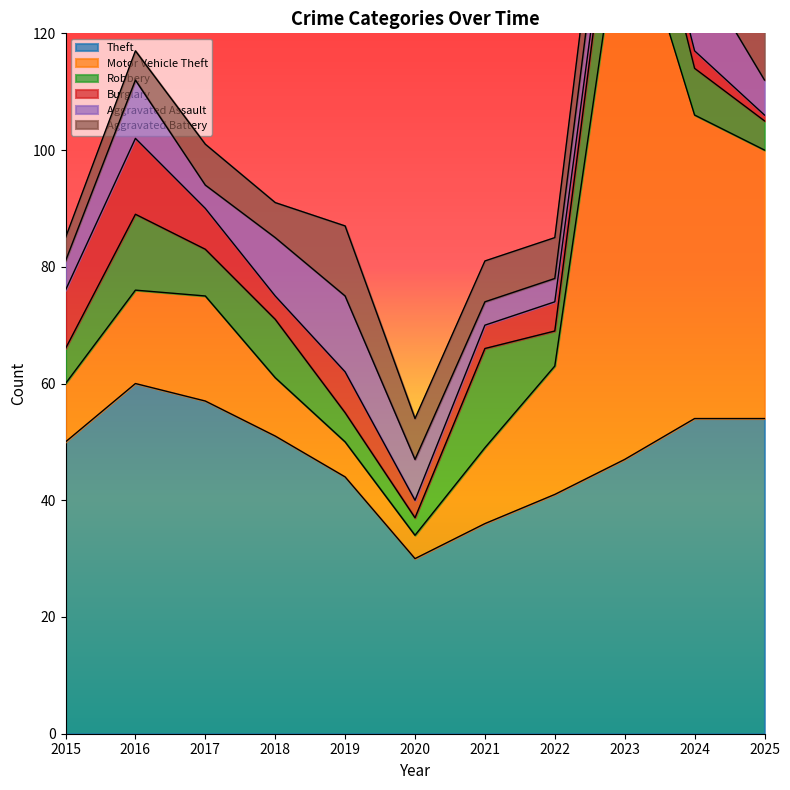

Reading right to left, list all the values displayed in this chart.

Theft: 2025=54	2024=54	2023=47	2022=41	2021=36	2020=30	2019=44	2018=51	2017=57	2016=60	2015=50
Motor Vehicle Theft: 2025=46	2024=52	2023=98	2022=22	2021=13	2020=4	2019=6	2018=10	2017=18	2016=16	2015=10
Robbery: 2025=5	2024=8	2023=17	2022=6	2021=17	2020=3	2019=5	2018=10	2017=8	2016=13	2015=6
Burglary: 2025=1	2024=3	2023=2	2022=5	2021=4	2020=3	2019=7	2018=4	2017=7	2016=13	2015=10
Aggravated Assault: 2025=6	2024=15	2023=9	2022=4	2021=4	2020=7	2019=13	2018=10	2017=4	2016=10	2015=5
Aggravated Battery: 2025=10	2024=9	2023=9	2022=7	2021=7	2020=7	2019=12	2018=6	2017=7	2016=5	2015=4